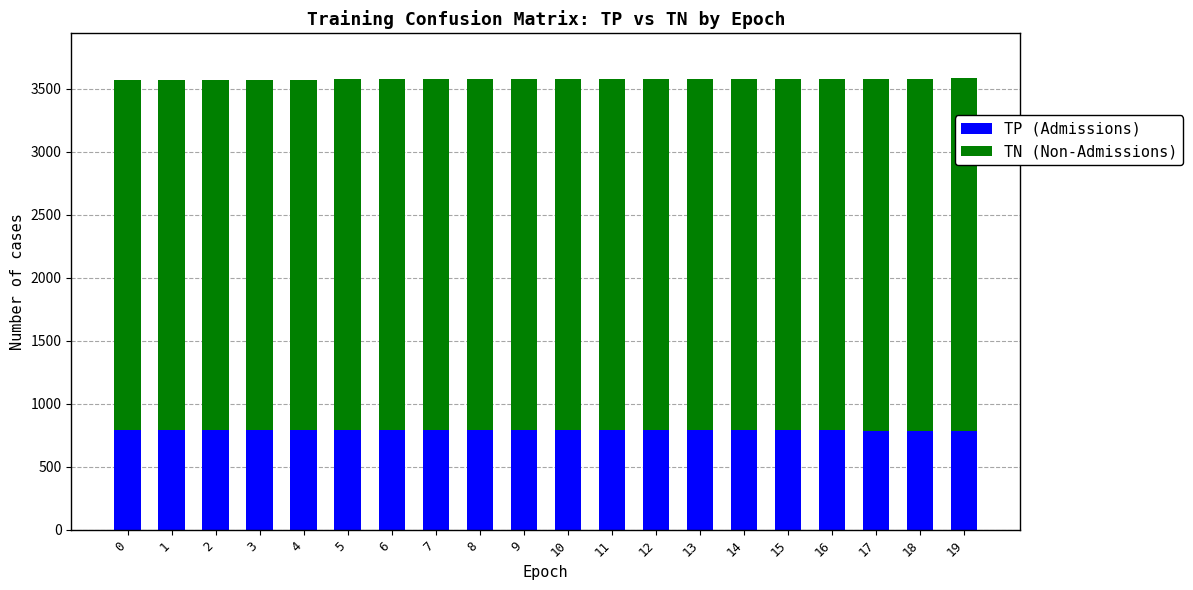

What is the total value across all series at 11?

3576